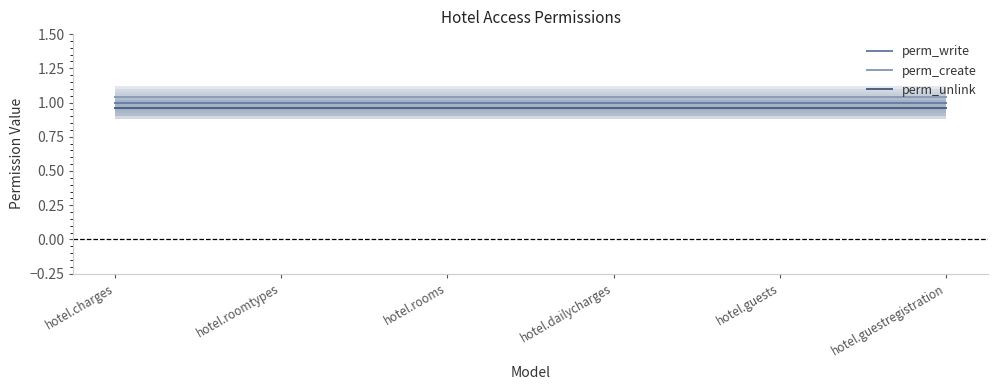

What is the label of the 4th point from the right?

hotel.rooms